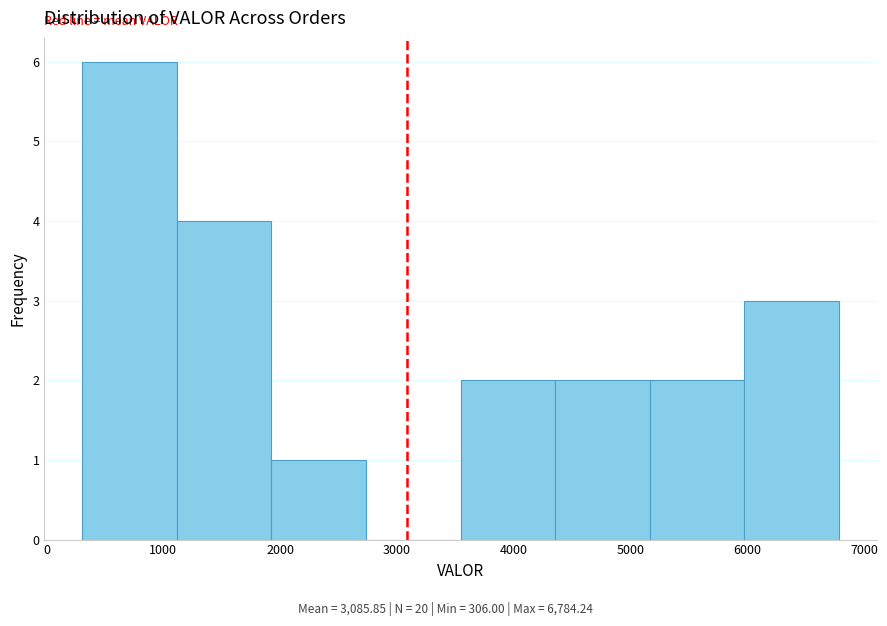

Over which range of the x-axis is the bar tallest?

300 to 1100